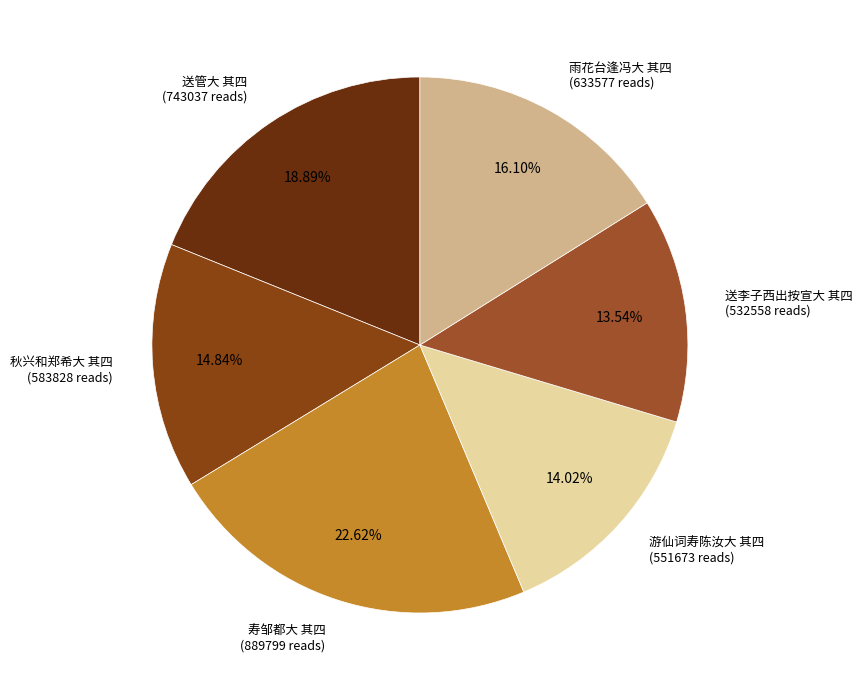

The 送李子西出按宣大 其四 slice represents 4% of the pie. True or false?

False